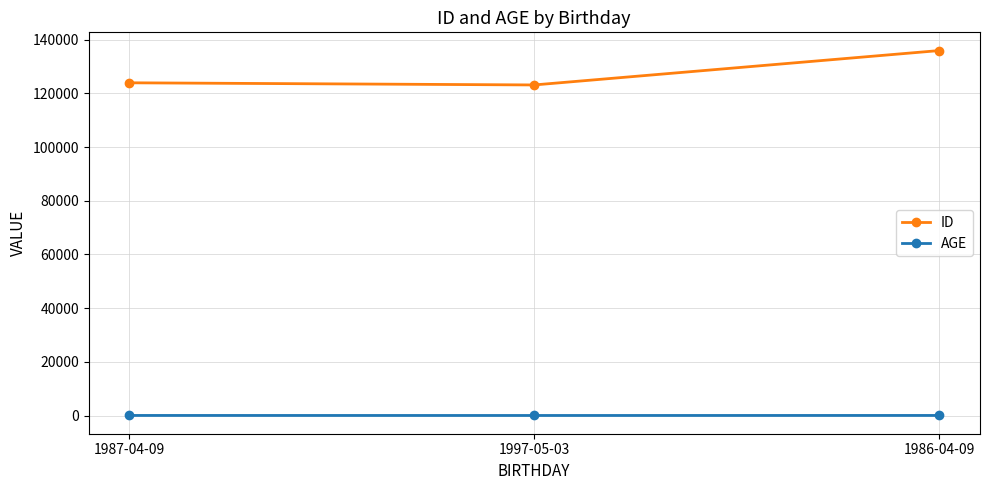

What is the sum of the ID values at 1997-05-03 and 1986-04-09?

259046